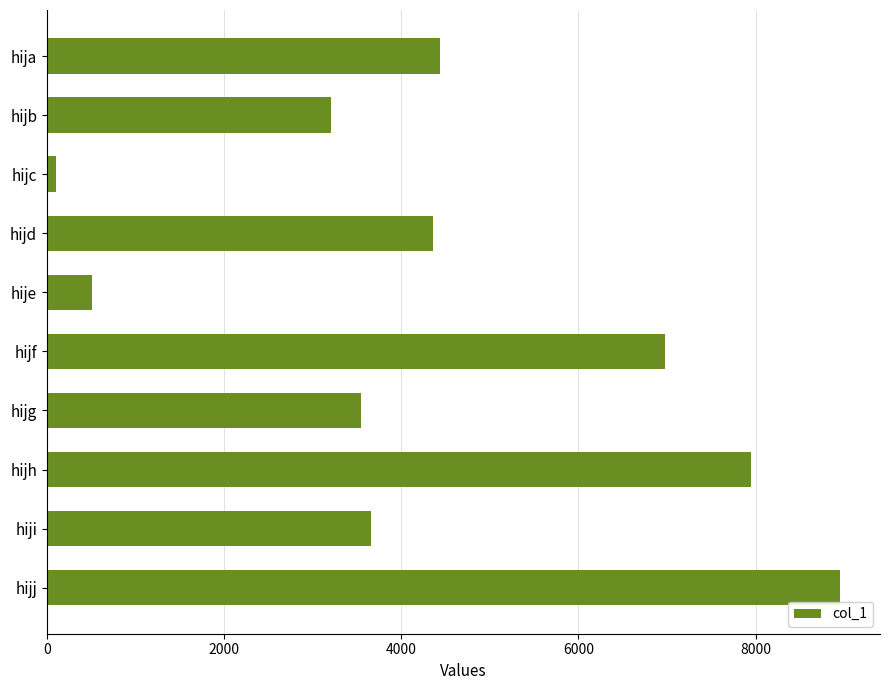

Which has a higher value, hijb or hije?

hijb